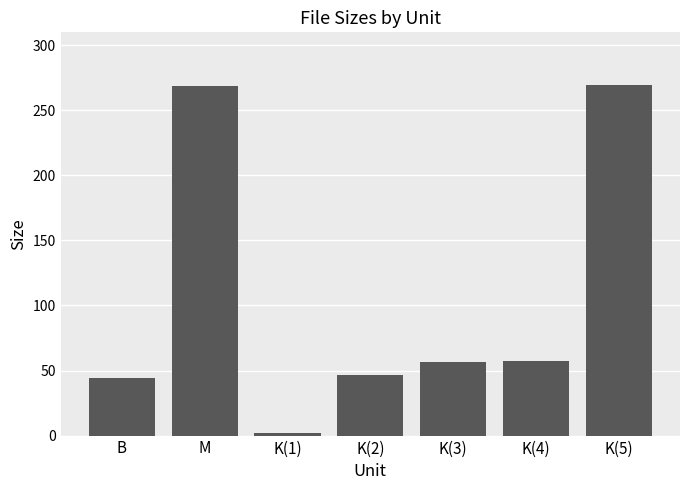

How many bars are there in total?

7